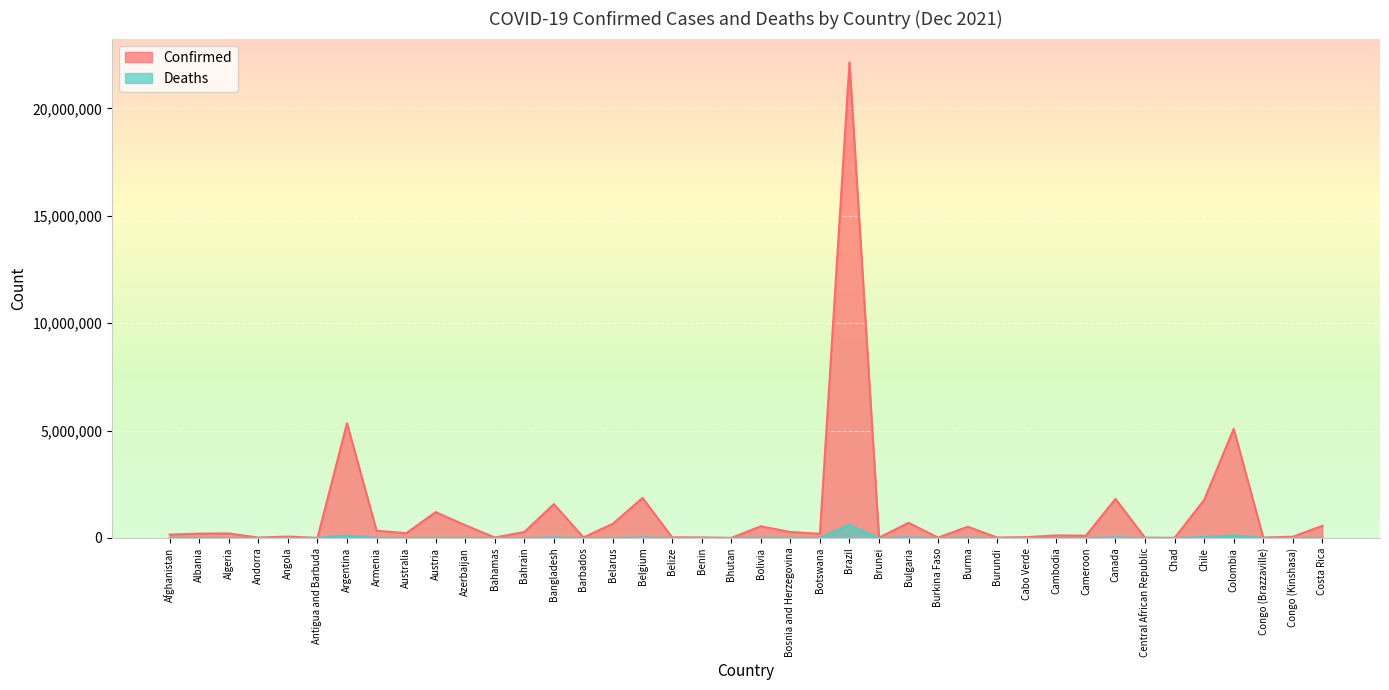

At which category does the chart reach its minimum across all series?

Bhutan